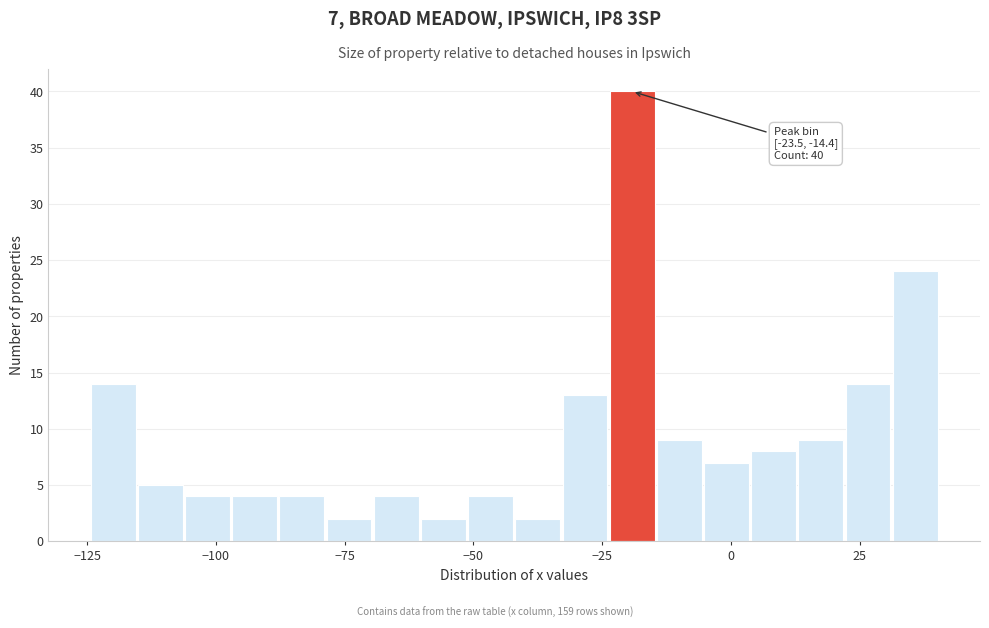

Around what value on the x-axis is the tallest bar? Give the approximate position of its centre, as read against the axis.

-20